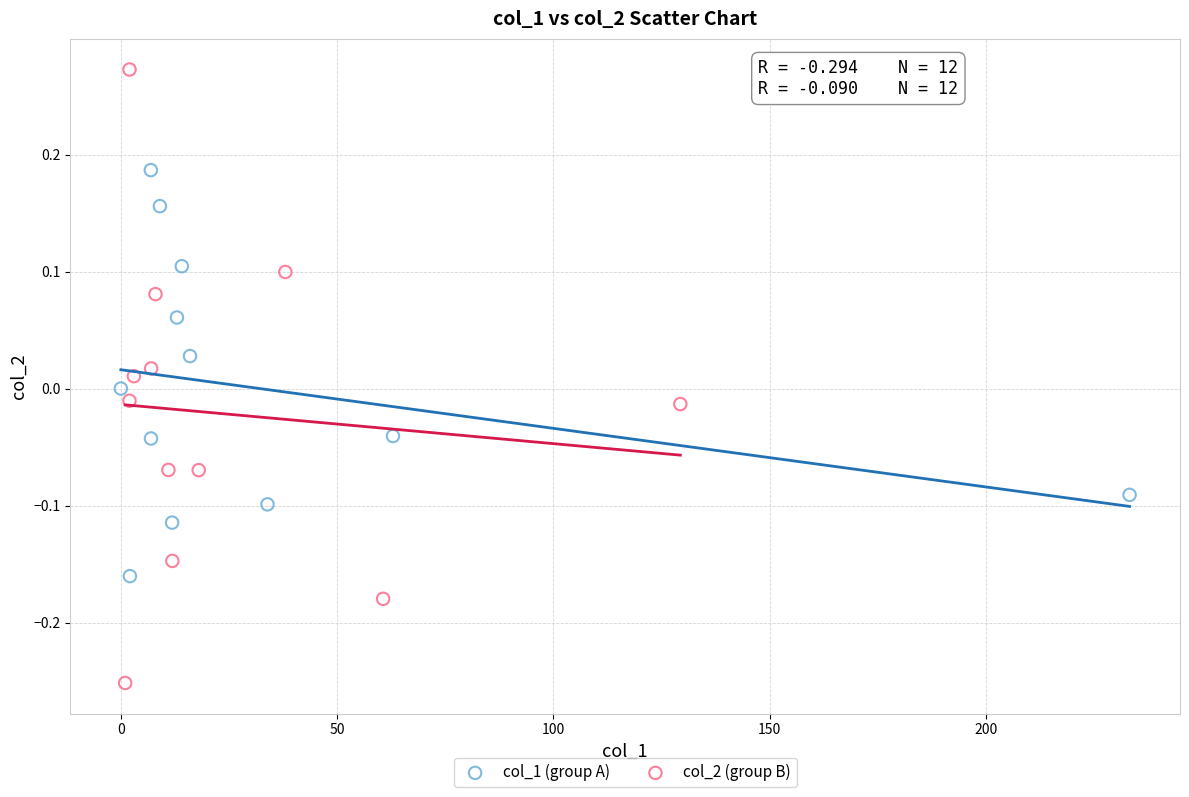

Which series has the largest Y range (max minus min)?

col_2 (group B)